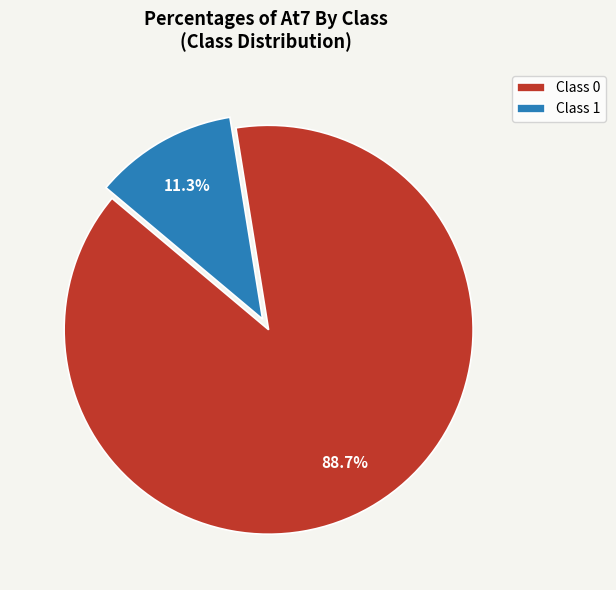

How many segments does this pie chart have?

2